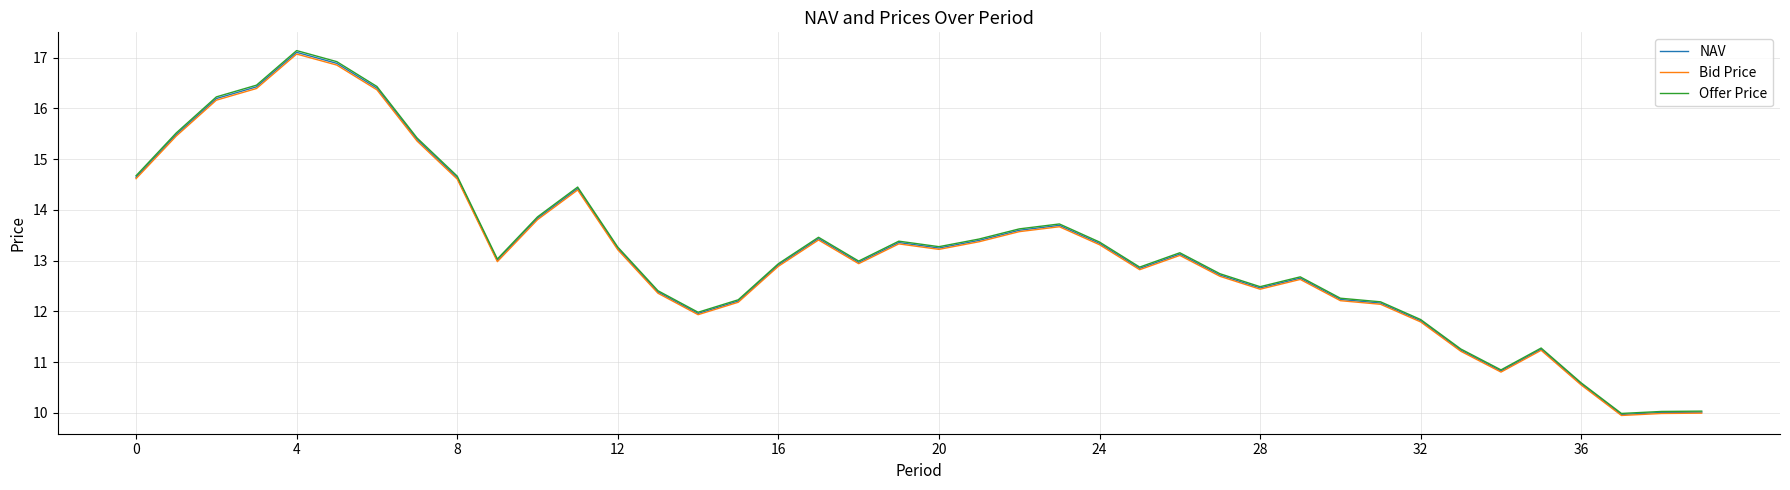

Which series has the widest spread of values?

Offer Price